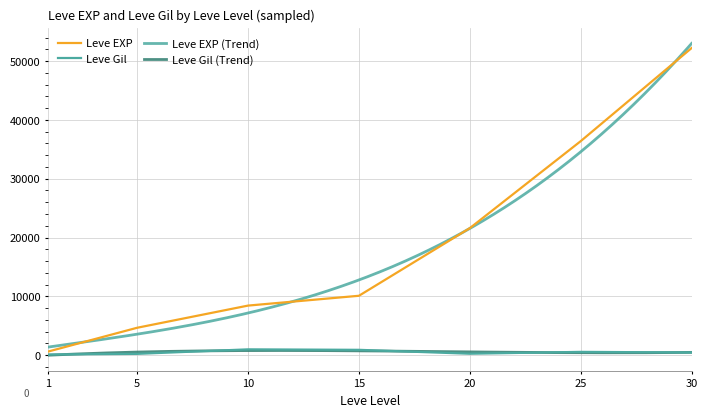

At which category does Leve Gil reach its first local valley?

20